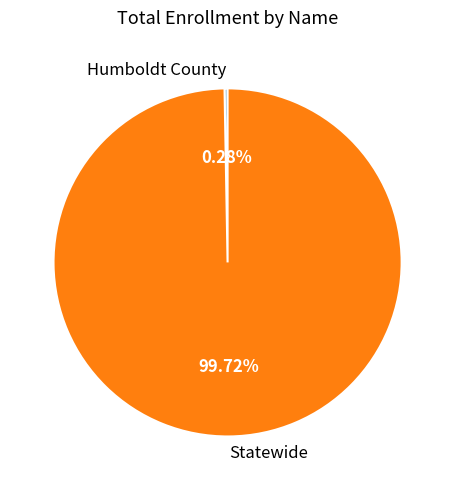

How much of the chart is everything except Humboldt County?

99.7%